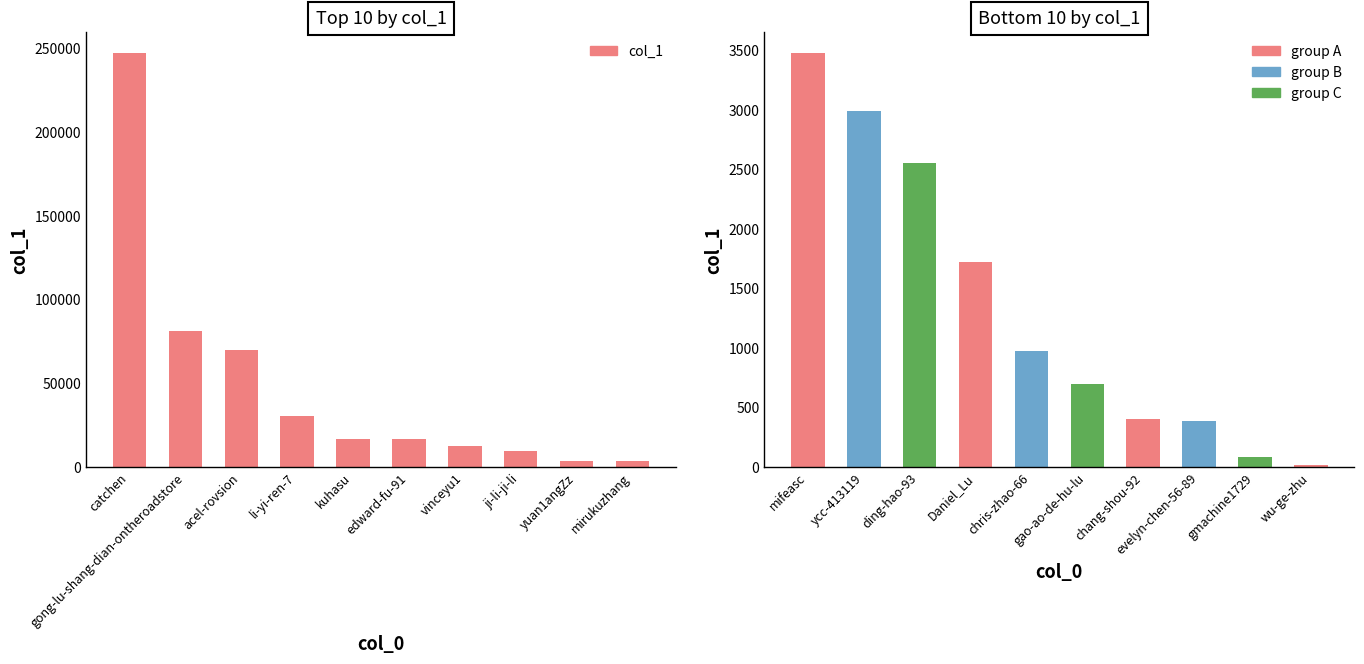

What is the average value?

49297